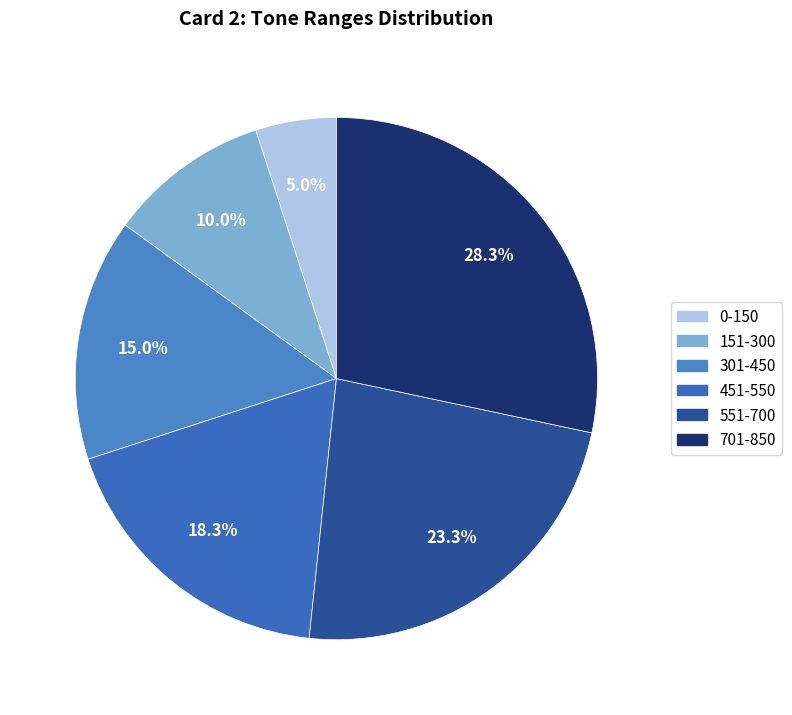

To the nearest percent, what percentage of the pie is 301-450?

15%